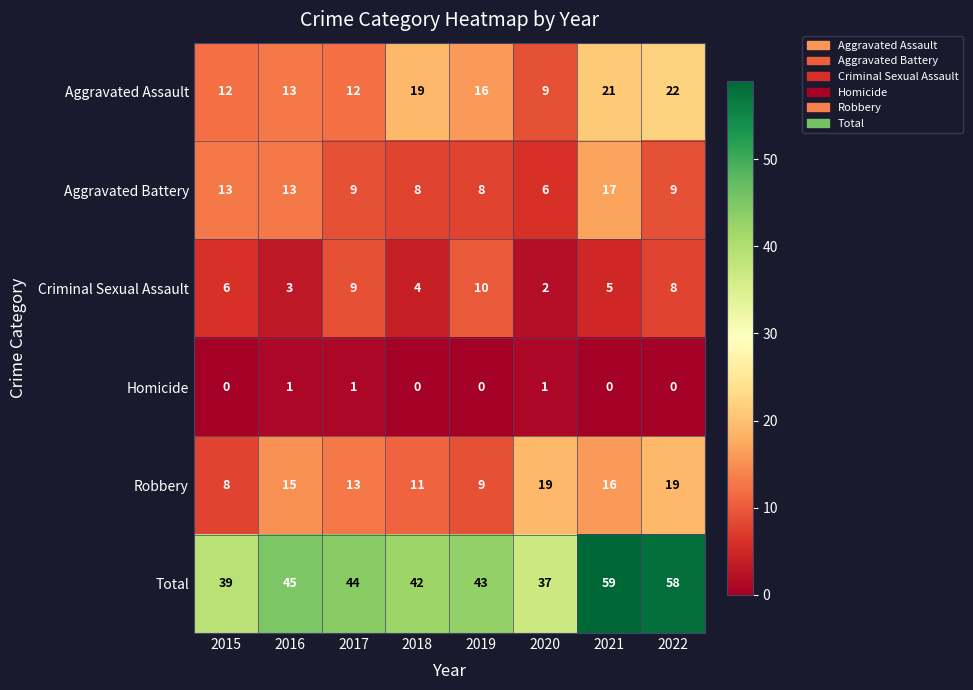

At which label does Aggravated Battery reach its minimum?

2020